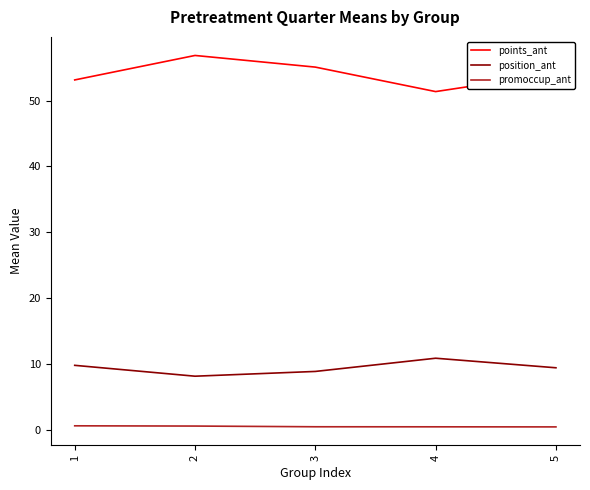

At which label does points_ant reach its minimum?

4